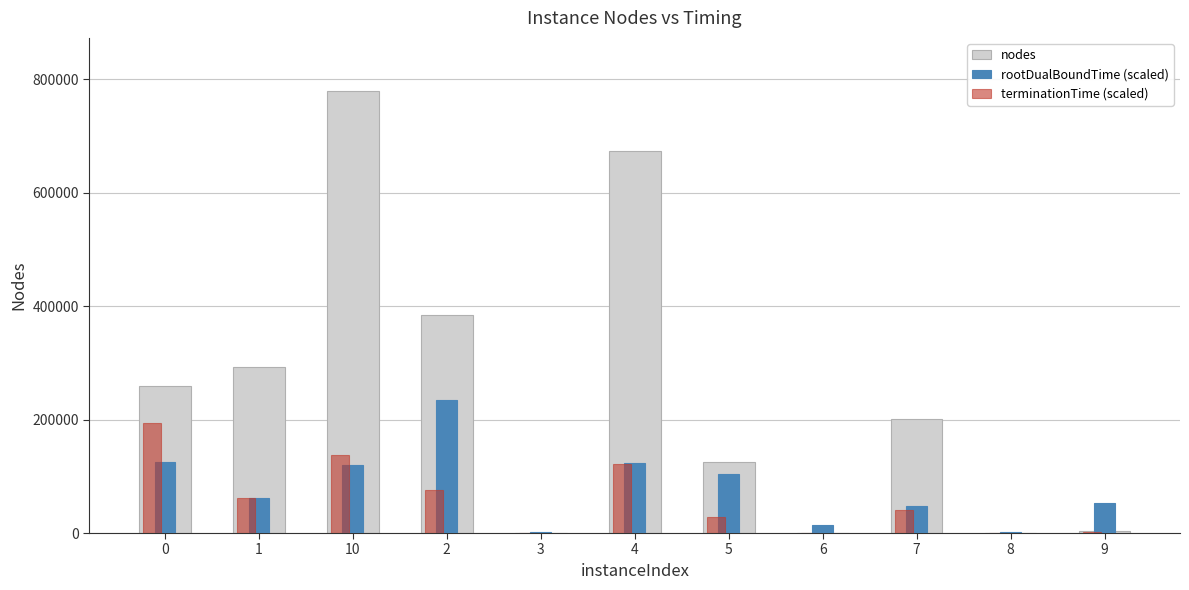

The terminationTime (scaled) series shows 194867.0 at 0. True or false?

True